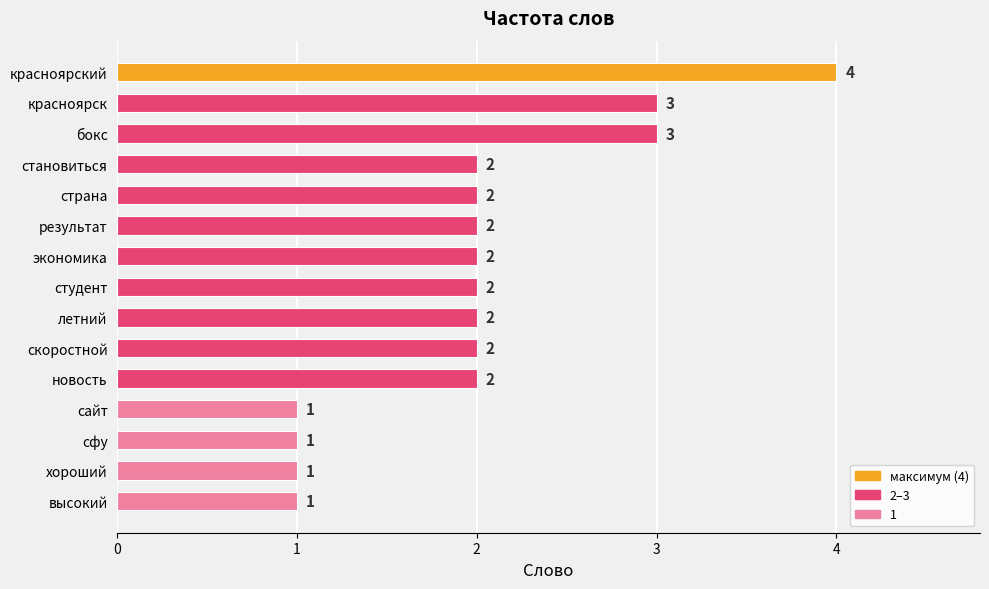

The value at сфу is 1. True or false?

True